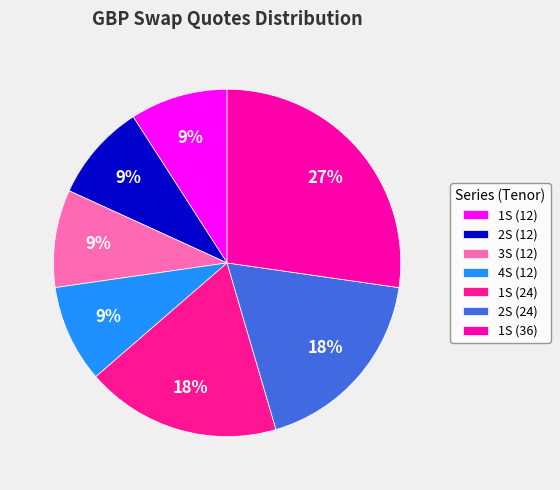

Which slice is the smallest?

1S